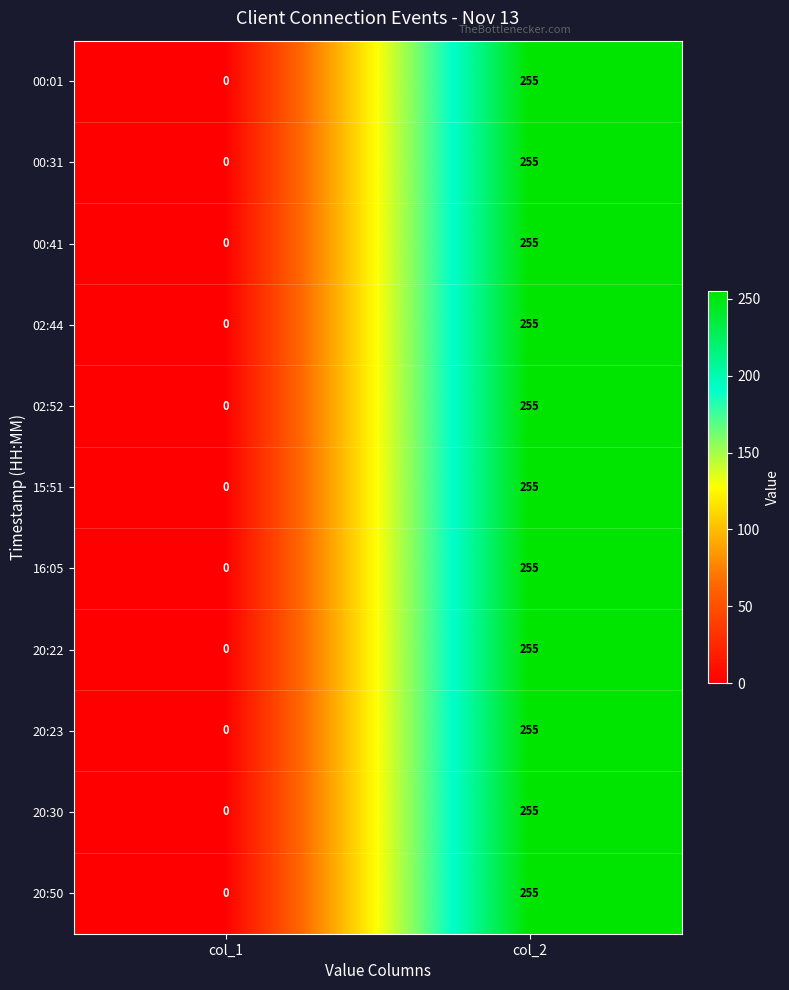

What is the average value of the 15:51 series?

128